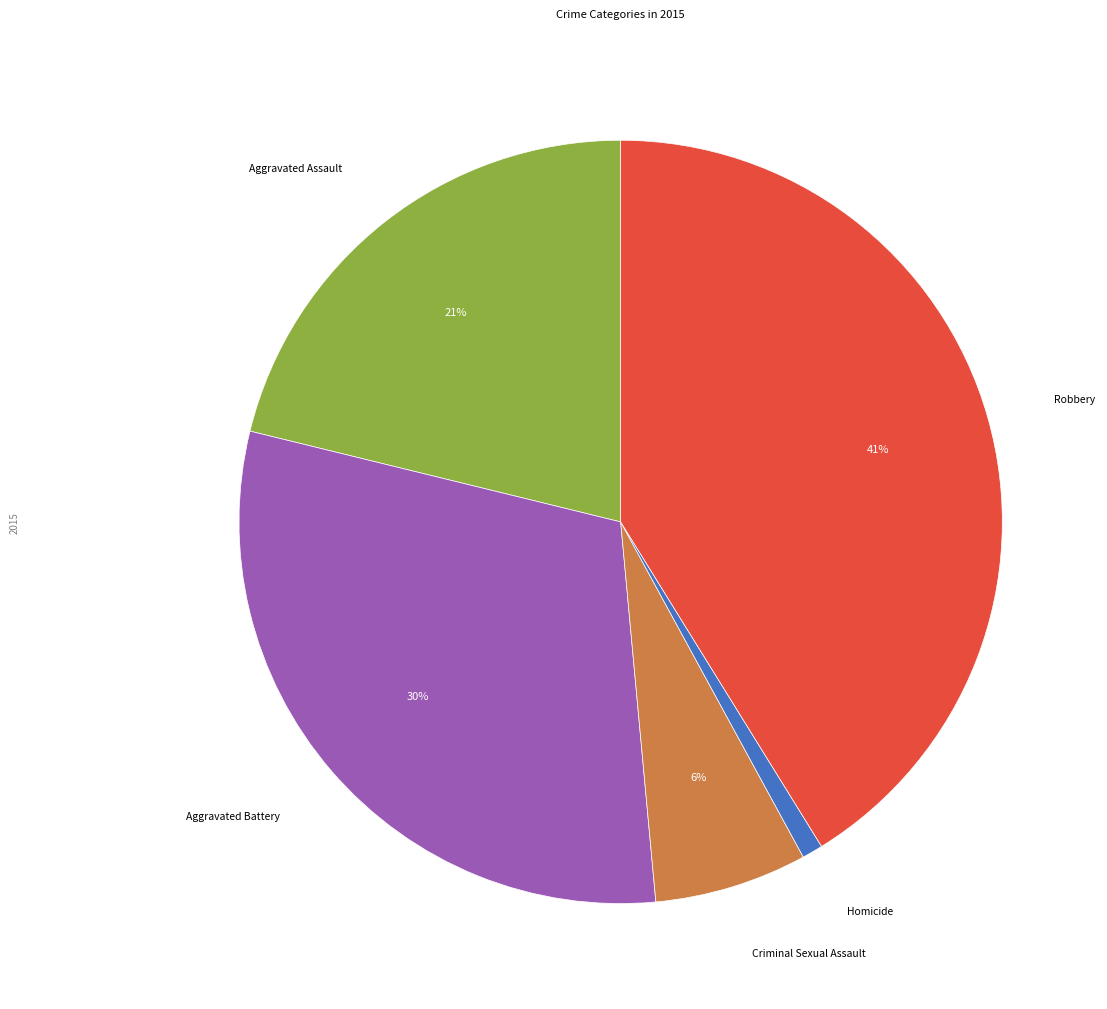

What percentage is the Aggravated Battery slice, to the nearest percent?

30%